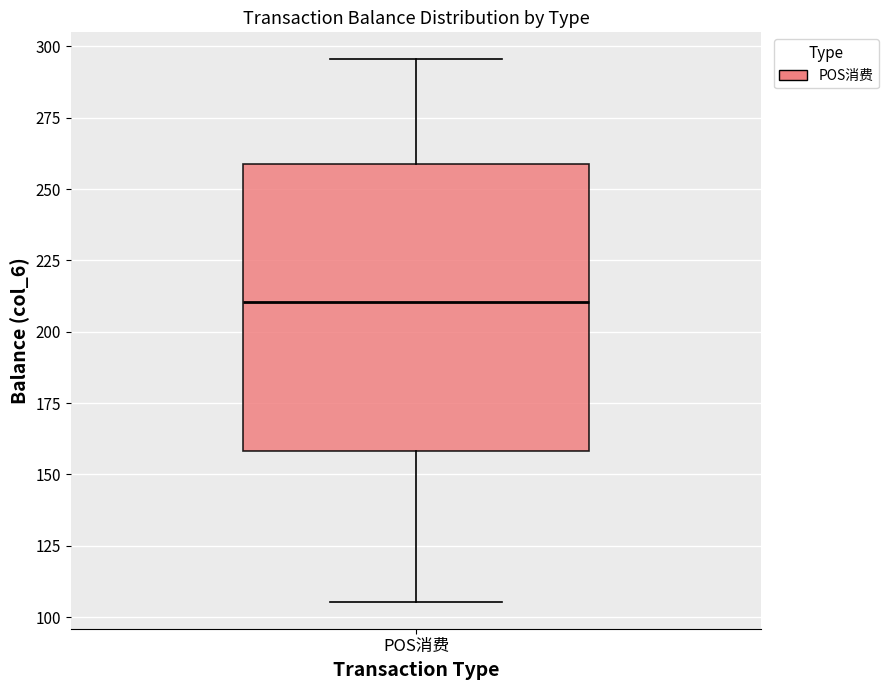

Where does the median line of the box for POS消费 sit on the y-axis? The values are not printed on the chart, so give them approximately, as read against the axis.

210